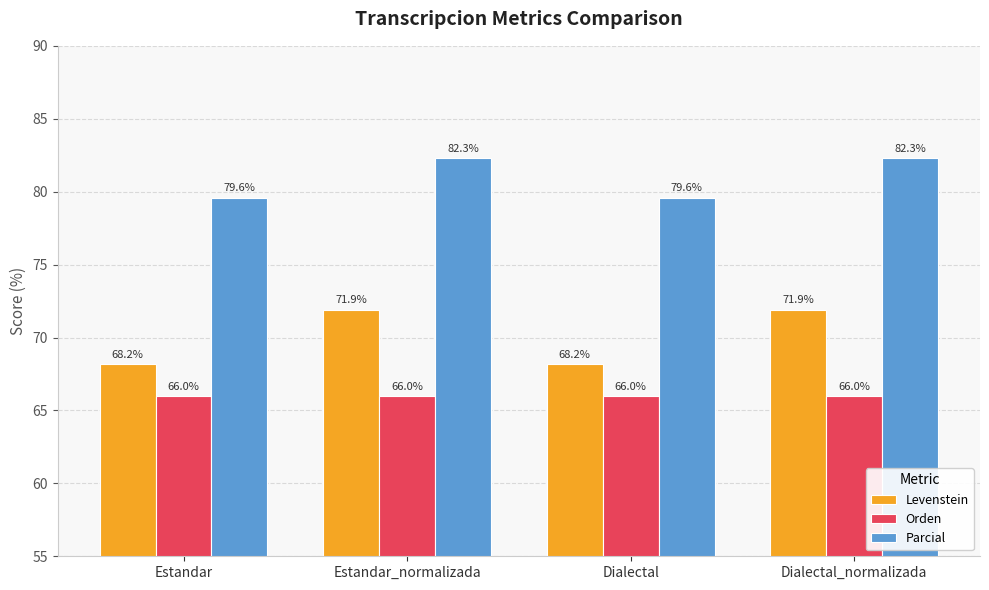

At how many categories does at least one series exceed 72?

4